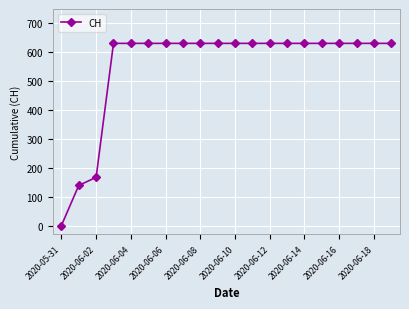

What is the average value?

552